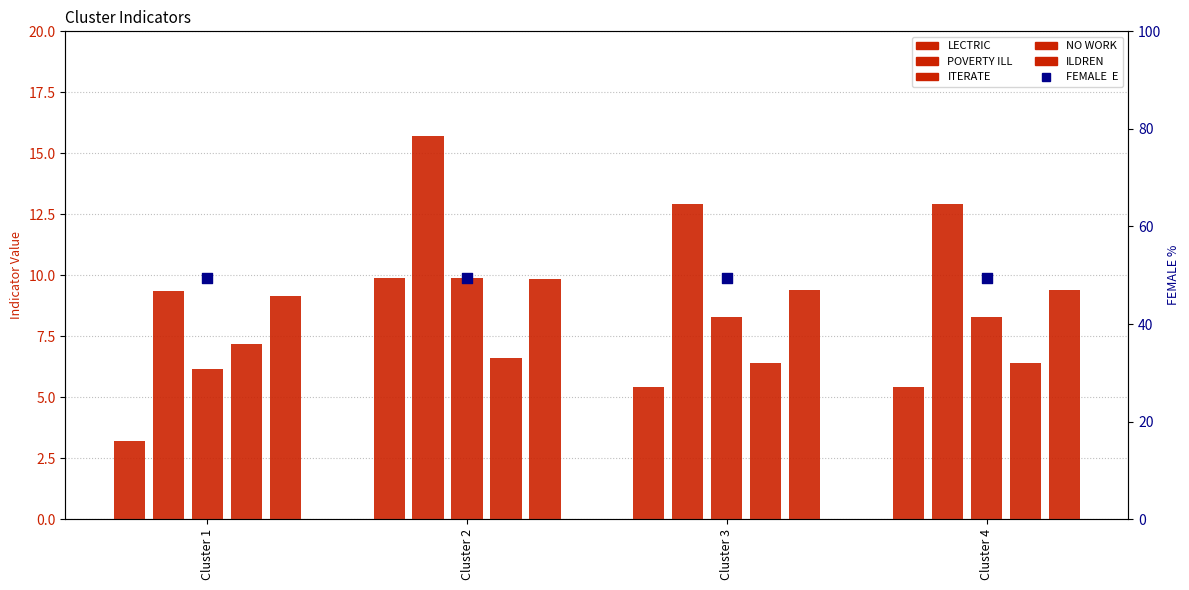

Which series contains the highest Y value?

FEMALE  E